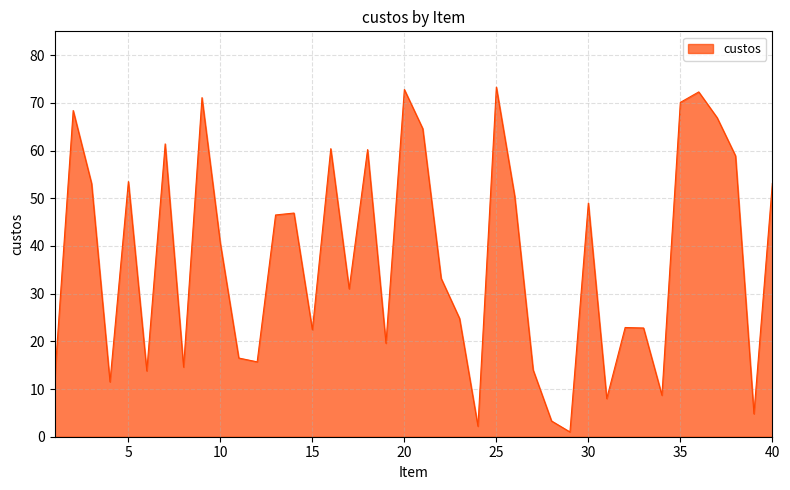

What is the maximum value shown in the chart?

73.3